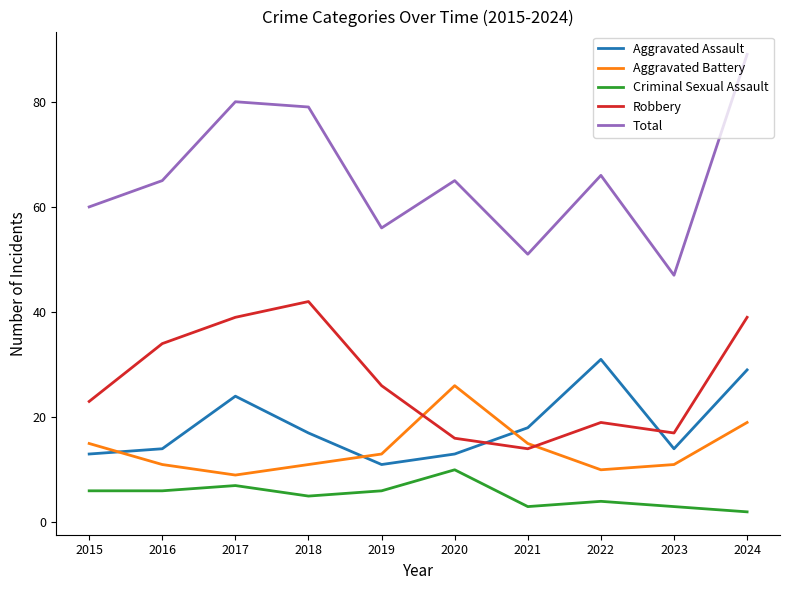

Rank the series by their maximum value, from lowest to highest.

Criminal Sexual Assault, Aggravated Battery, Aggravated Assault, Robbery, Total